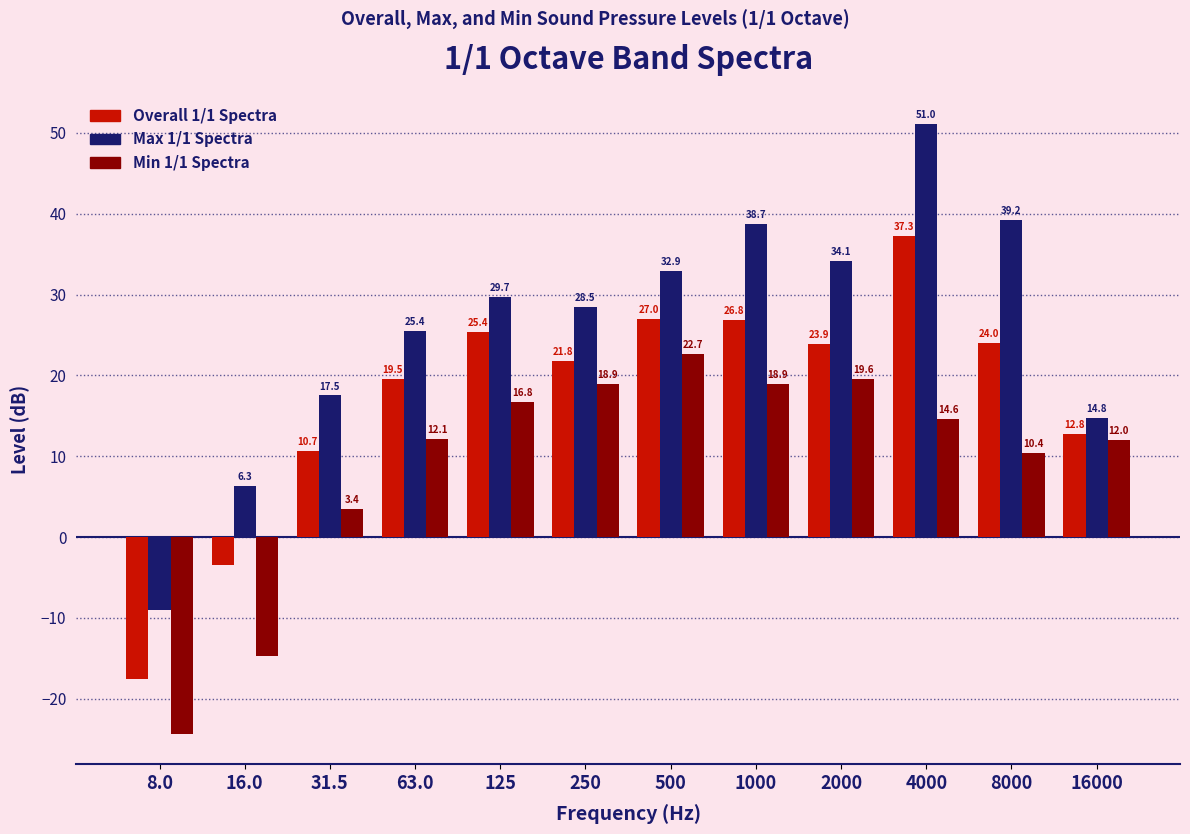

True or false: Max 1/1 Spectra has a value of 32.9 at 500.

True